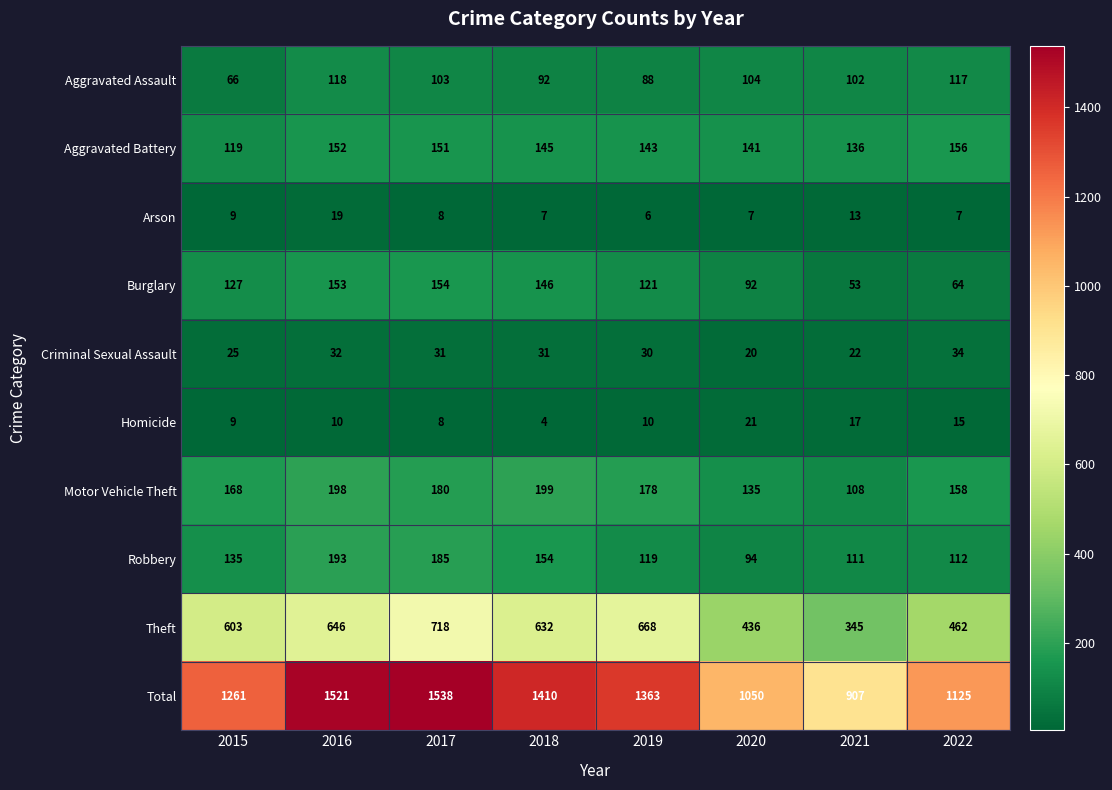

Which series has the largest total across all categories?

Total